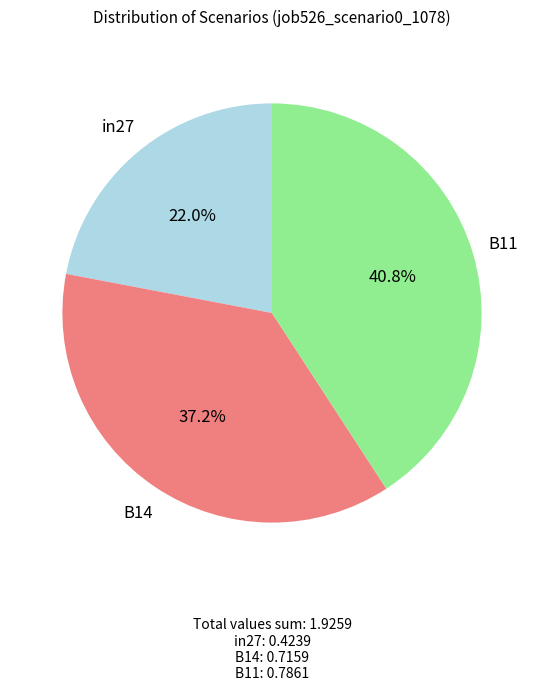

What percentage is NOT represented by B14?

62.8%